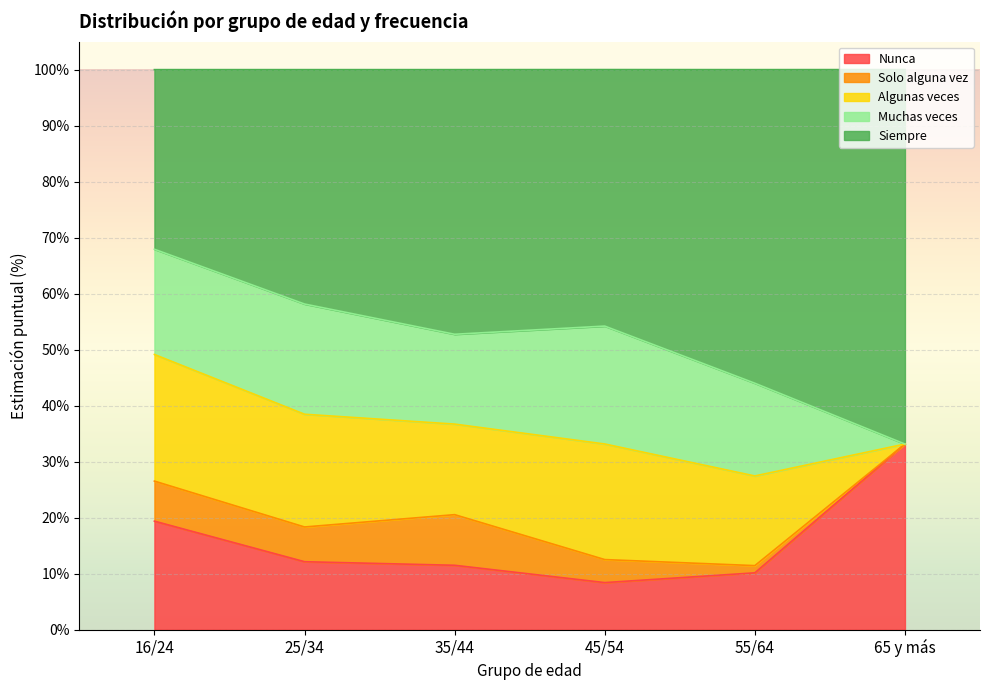

Which label corresponds to the largest value in the chart?

65 y más